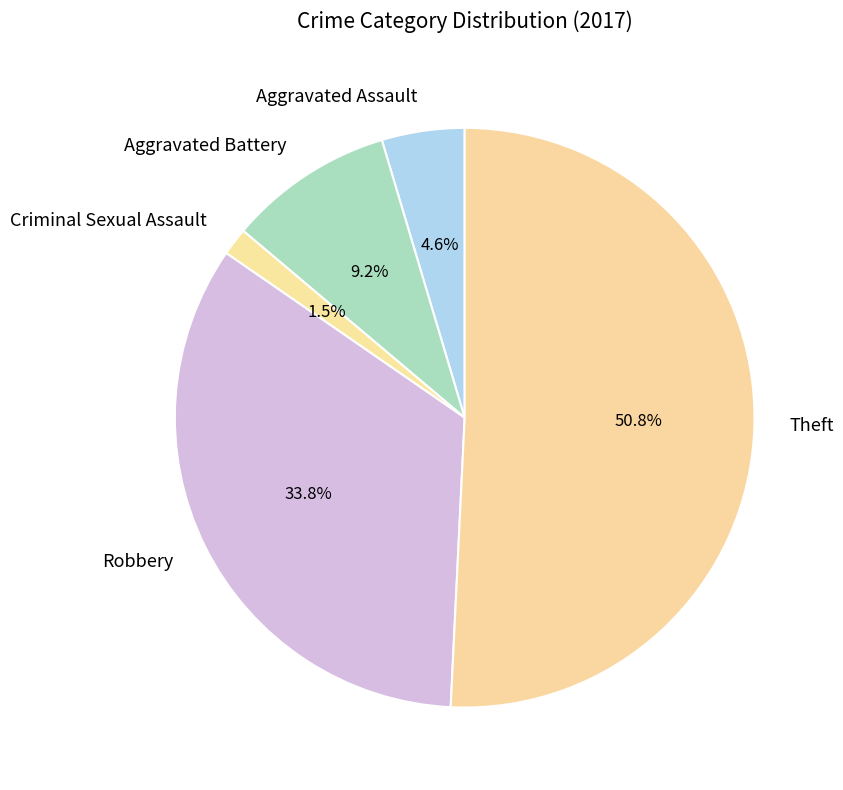

Which has a higher value, Aggravated Assault or Robbery?

Robbery